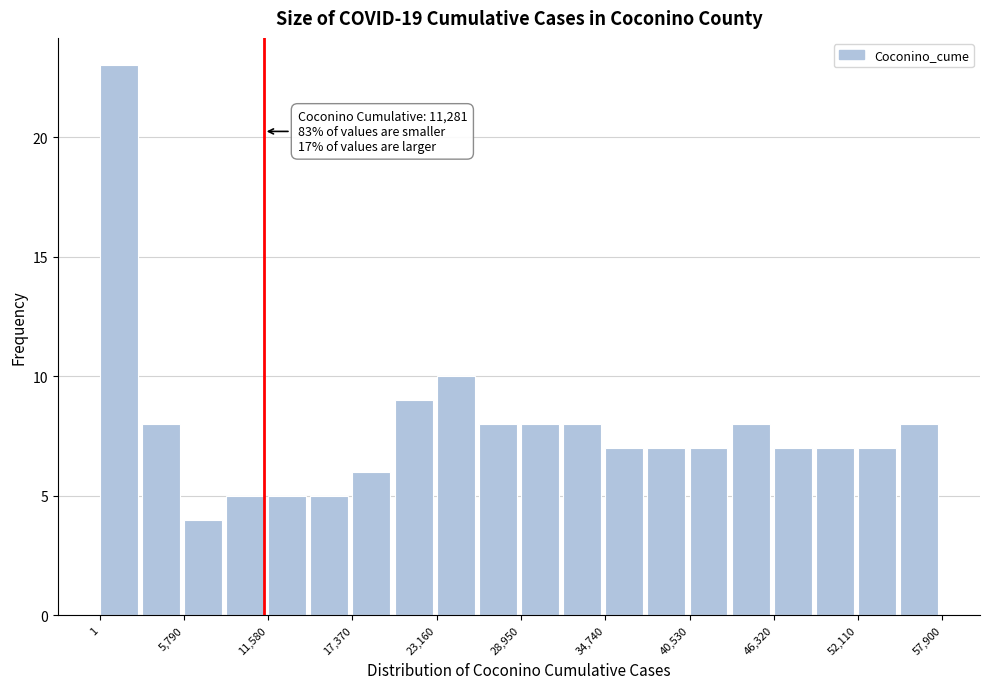

Read against the x-axis, roughly where is the centre of the tallest bar?

1000